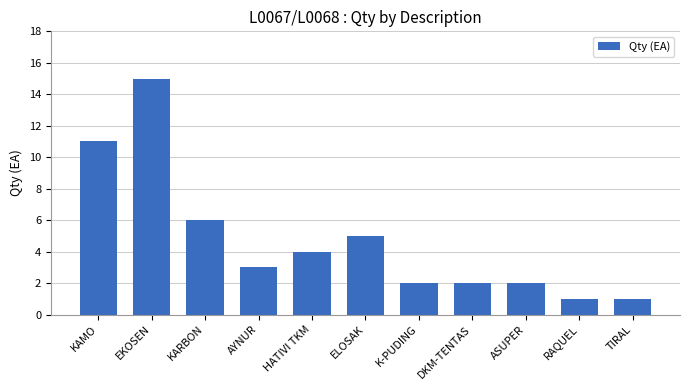

At which category does the chart reach its peak across all series?

EKOSEN